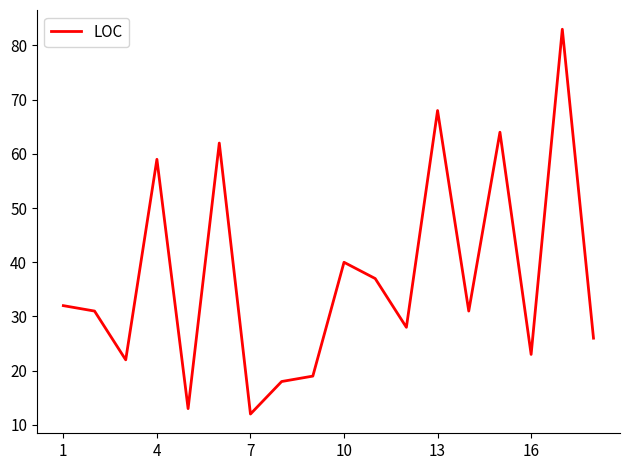

What is the minimum value shown in the chart?

12